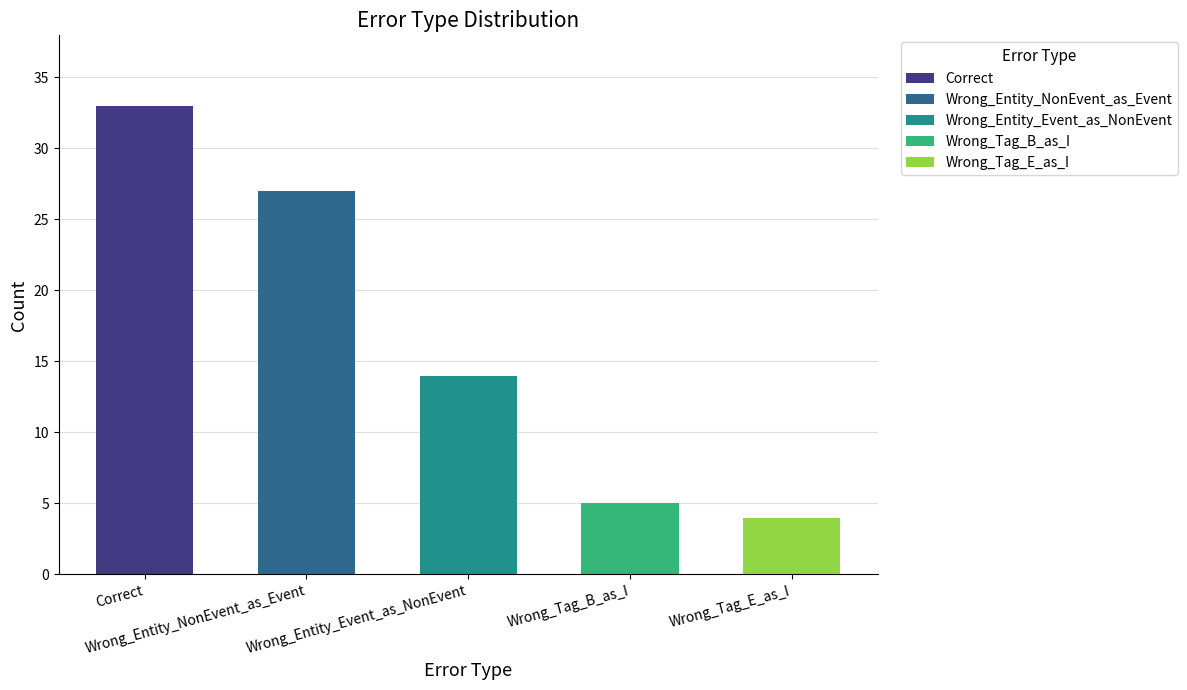

Reading left to right, list all the values displayed in this chart.

Correct=33	Wrong_Entity_NonEvent_as_Event=27	Wrong_Entity_Event_as_NonEvent=14	Wrong_Tag_B_as_I=5	Wrong_Tag_E_as_I=4